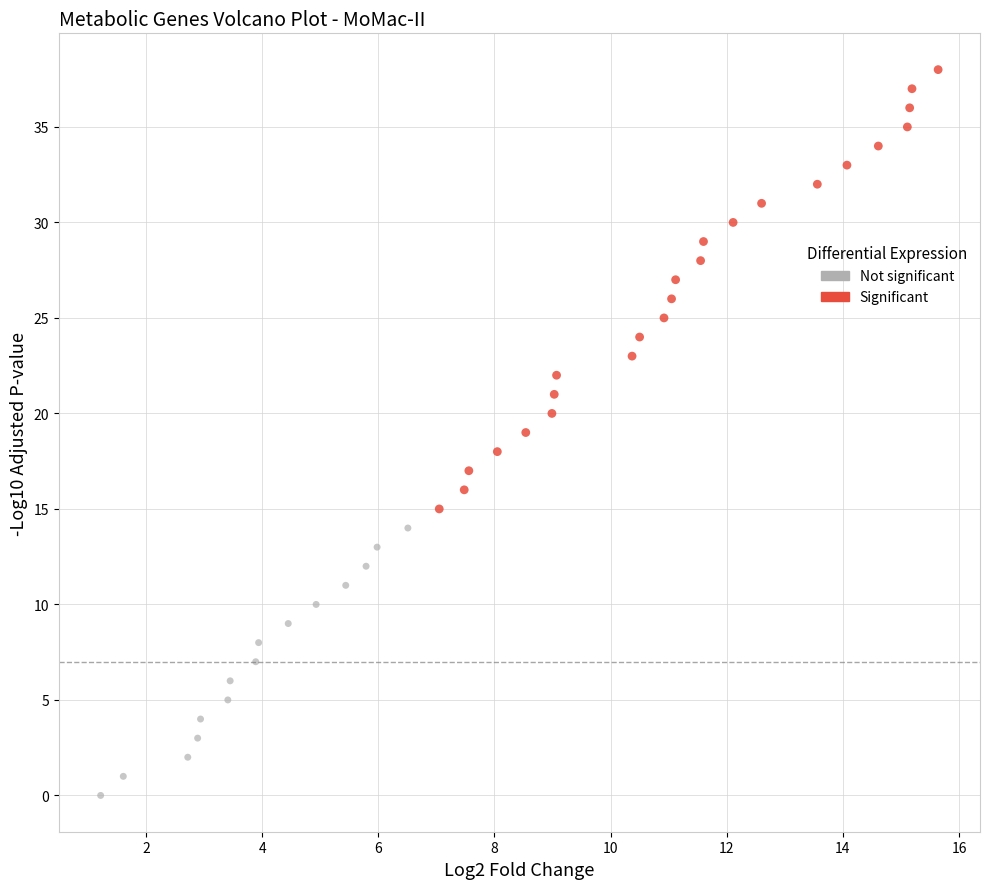

Which series contains the lowest Y value?

Not significant